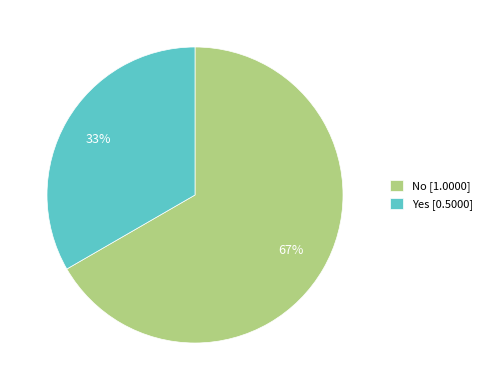

Does any single category account for the majority?

Yes